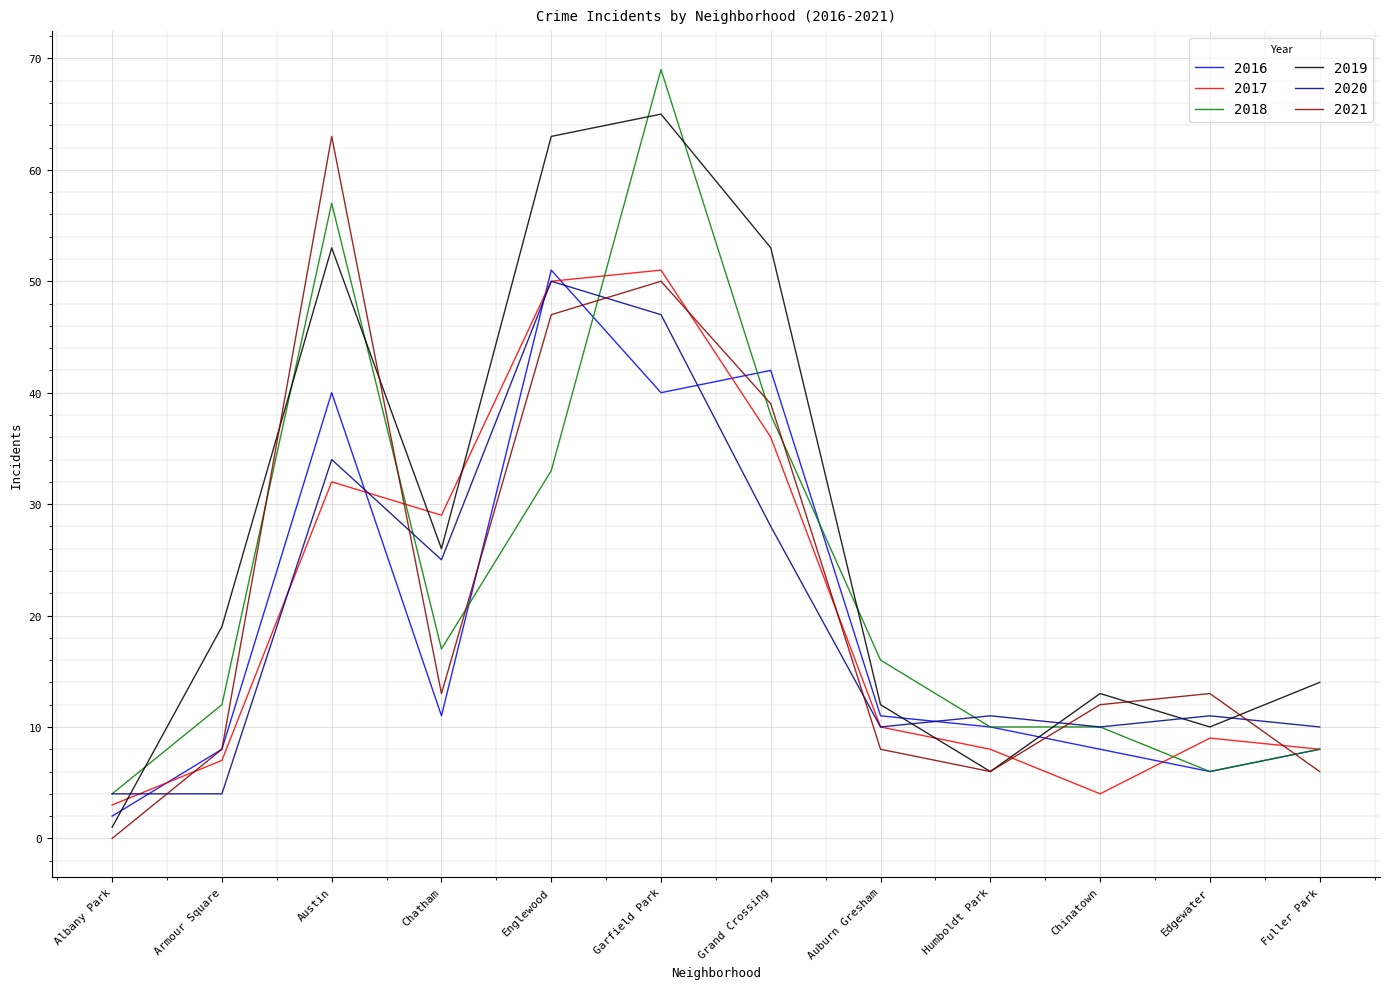

What is the spread (max minus min) of values at Chatham?

18